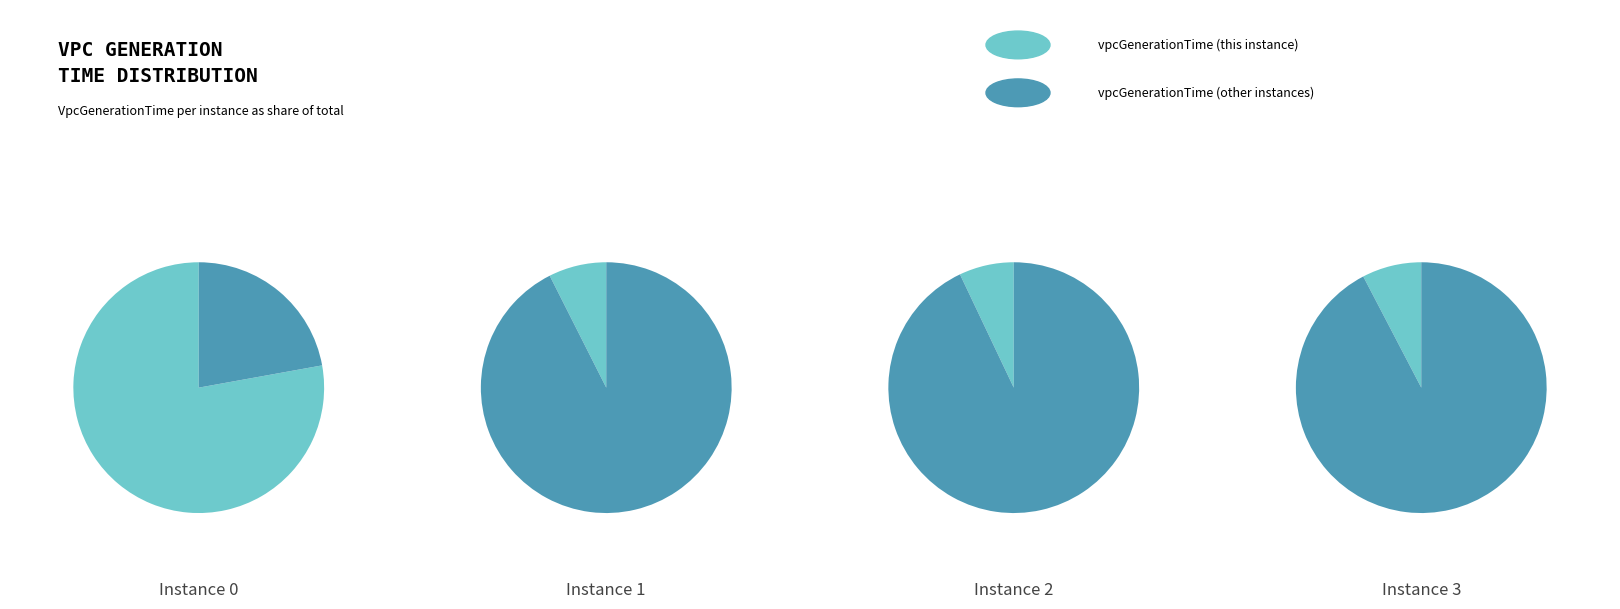

Which category has the smallest portion of the pie?

2